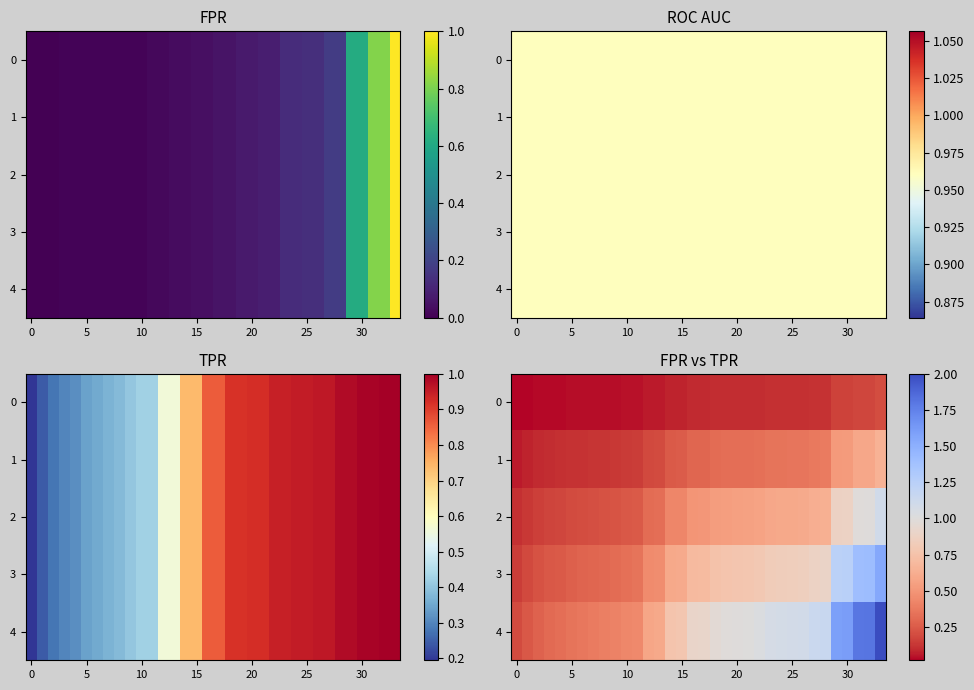

At how many categories does at least one series exceed 0?

34